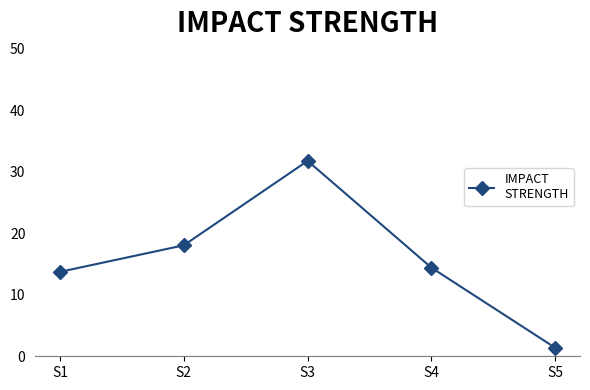

Does the chart display data point markers on the line(s)?

Yes